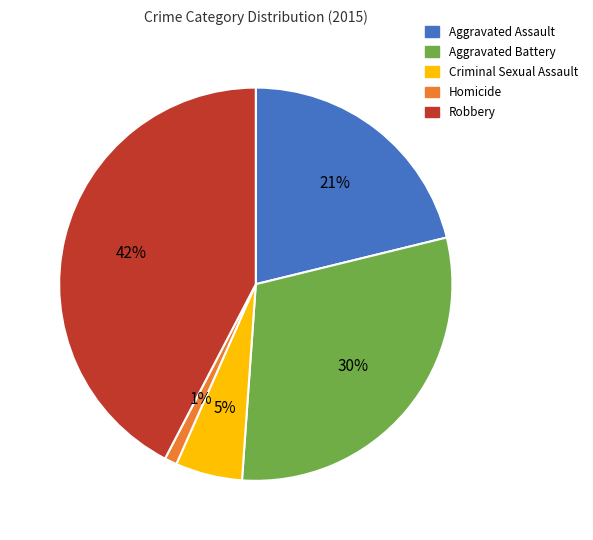

Which slice is the largest?

Robbery